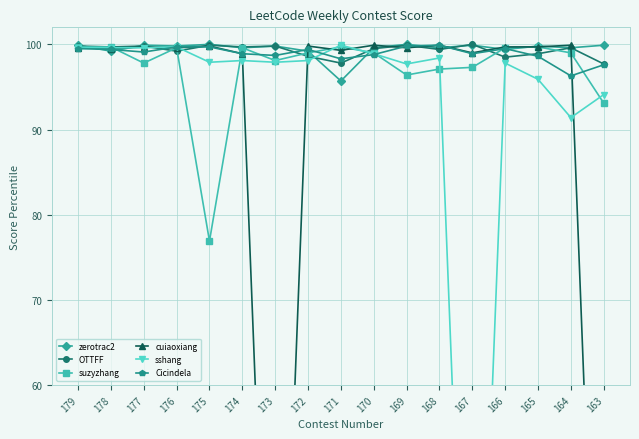

True or false: zerotrac2 and OTTFF cross at least once.

True